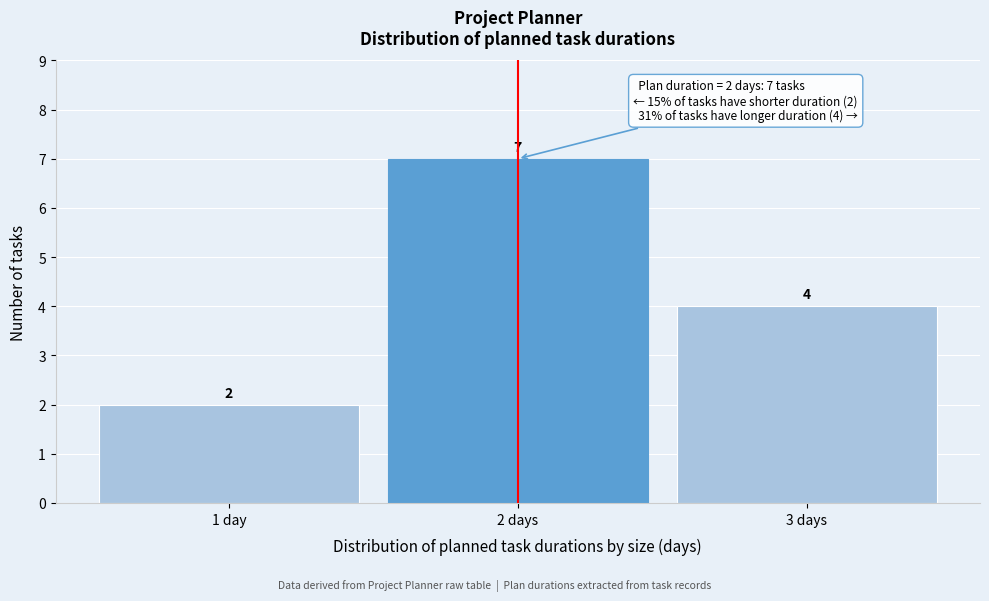

Reading left to right, list all the values displayed in this chart.

2	7	4